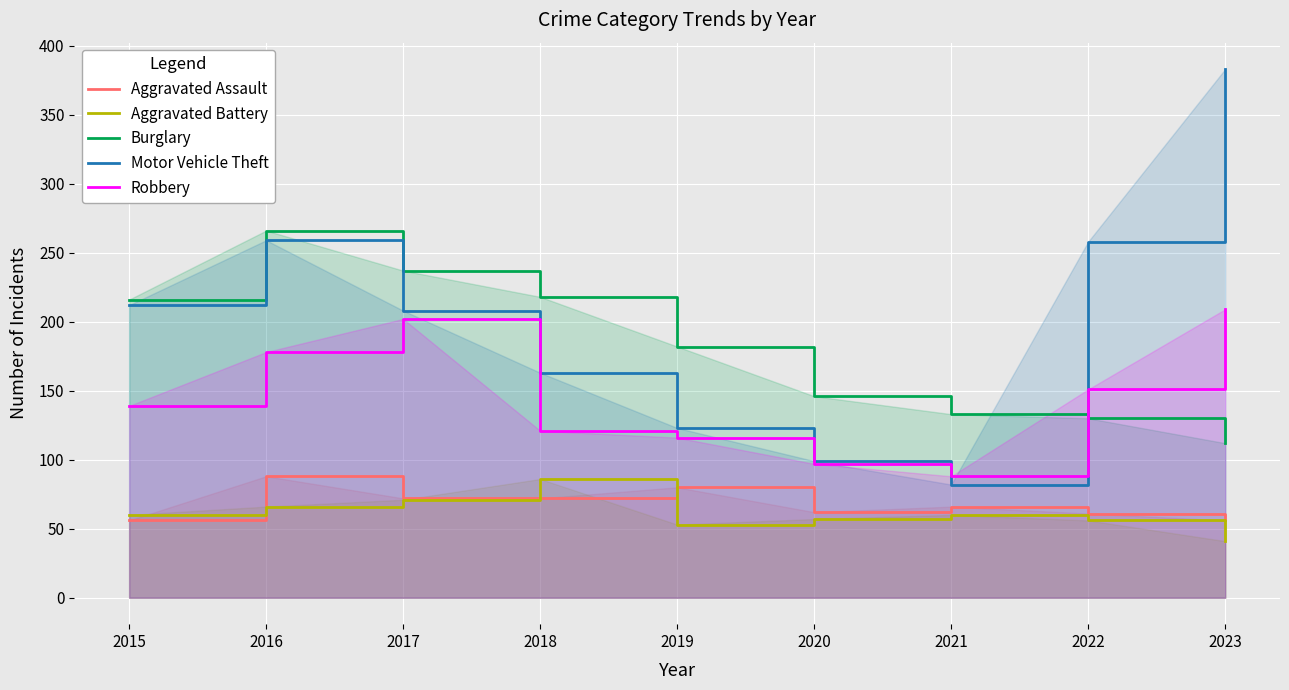

What are all the series names shown in the legend?

Aggravated Assault, Aggravated Battery, Burglary, Motor Vehicle Theft, Robbery